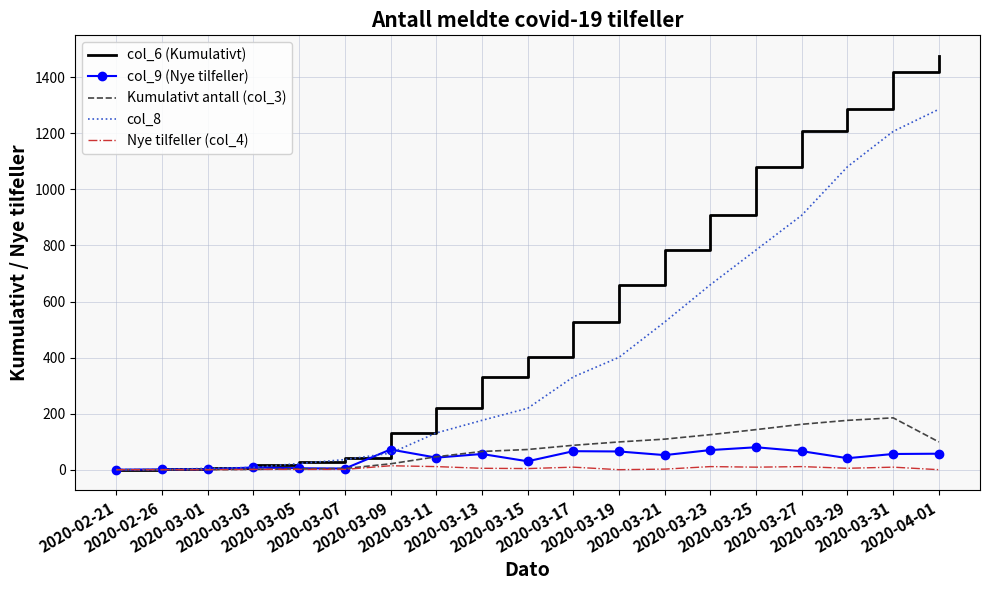

Which series has the widest spread of values?

col_6 (Kumulativt)